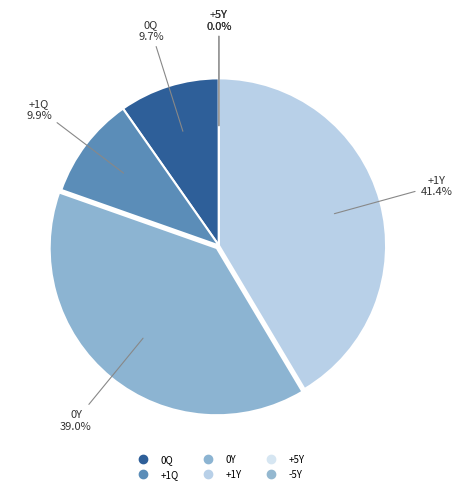

What is the change in value from 0Q to 0Y?

+1505290000